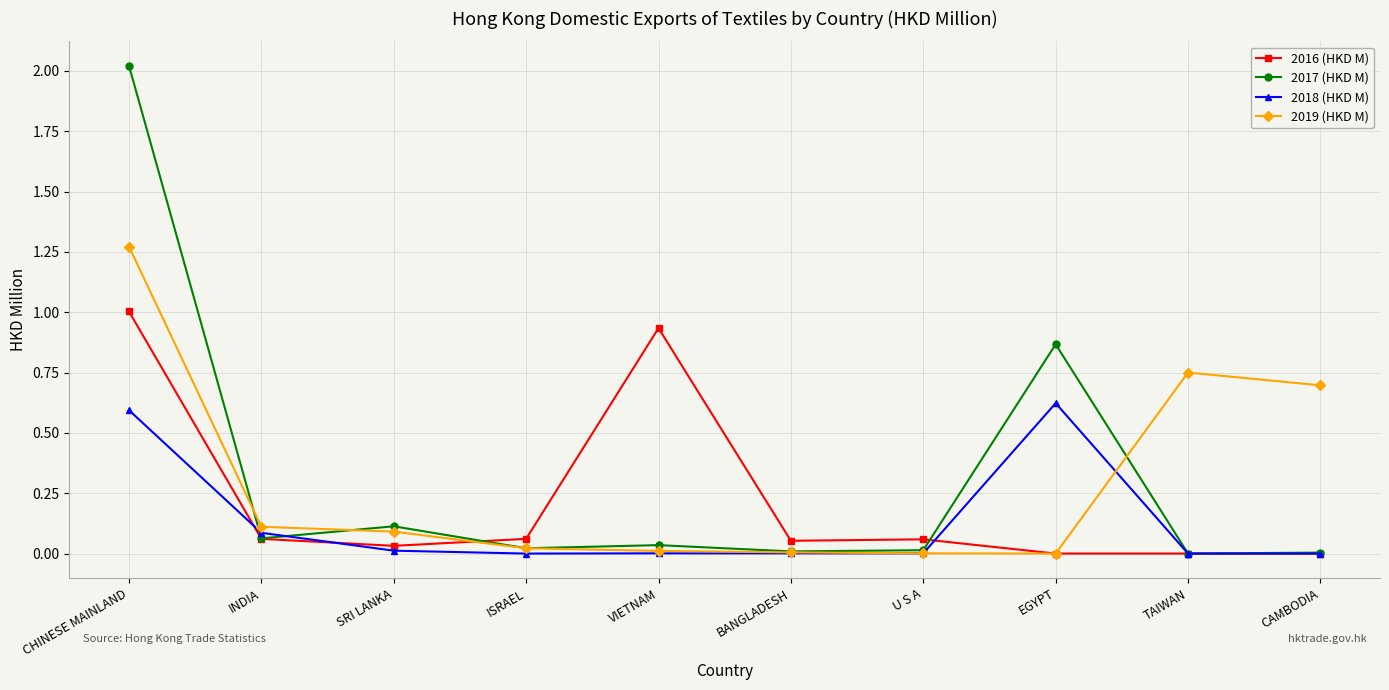

True or false: 2019 (HKD M) has more than 0 points higher than both neighbors.

True